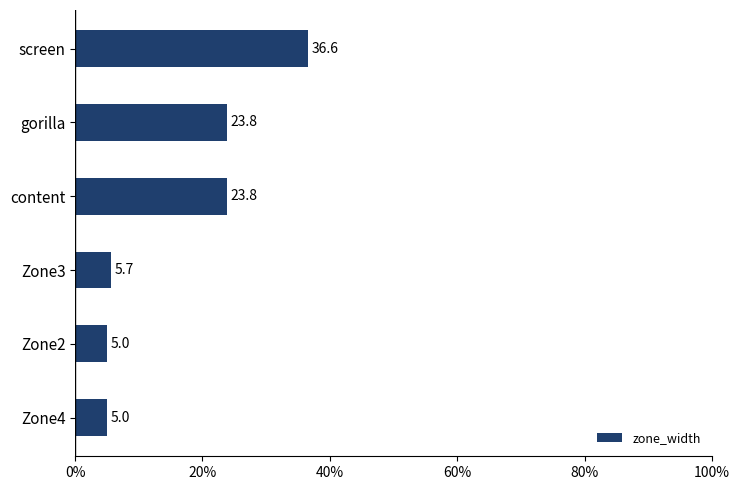

What is the label of the 5th bar from the bottom?

gorilla